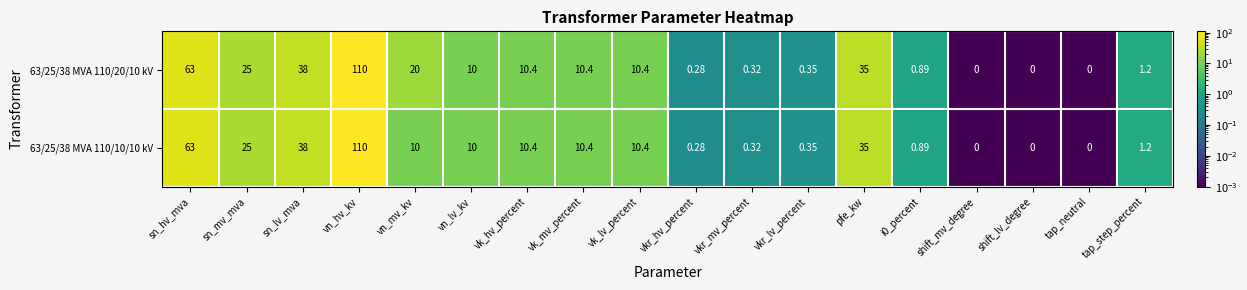

Where is 63/25/38 MVA 110/20/10 kV nearest to the value 55?

sn_hv_mva